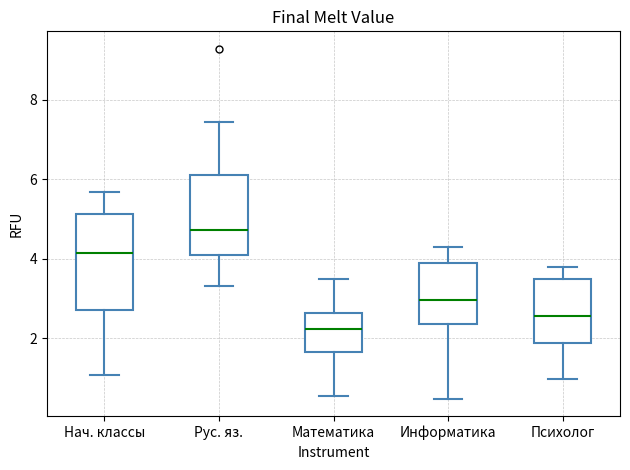

Reading left to right, transcribe this box plot: for each box, give where its median line is, the range the box spans, and where its two whiskers end, as read against the y-axis. The values are not printed on the chart, so give them approximately, as read against the axis.

Нач. классы: median 4.2, box 2.8 to 5.2, whiskers 1.0 to 5.6
Рус. яз.: median 4.8, box 4.2 to 6.2, whiskers 3.4 to 7.4
Математика: median 2.2, box 1.6 to 2.6, whiskers 0.6 to 3.4
Информатика: median 3.0, box 2.4 to 3.8, whiskers 0.4 to 4.2
Психолог: median 2.6, box 1.8 to 3.4, whiskers 1.0 to 3.8